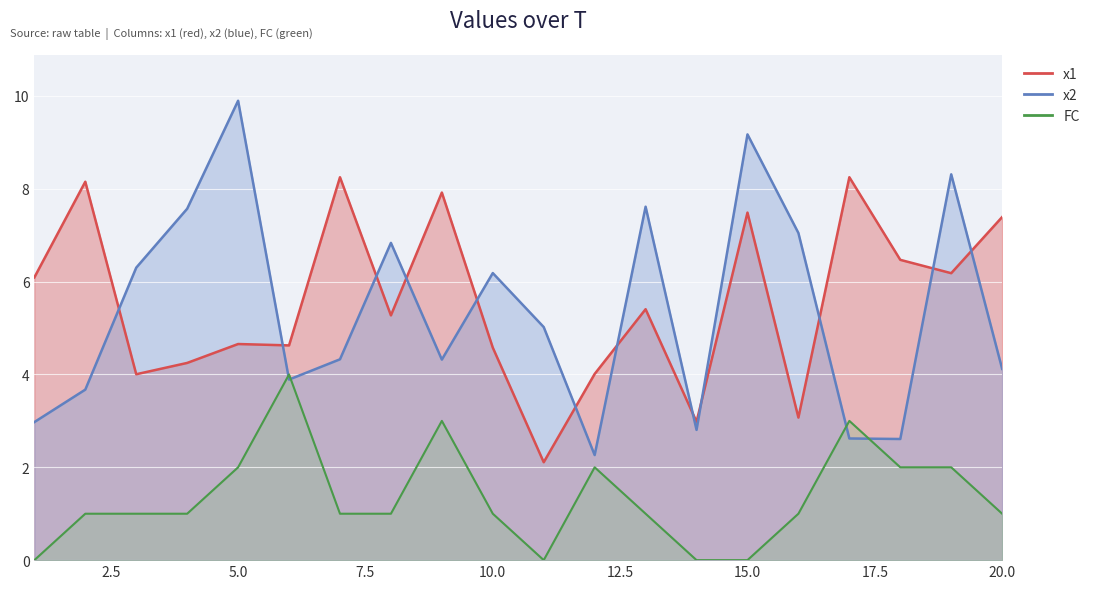

What is the sum of the x2 values at 13 and 2?

11.3